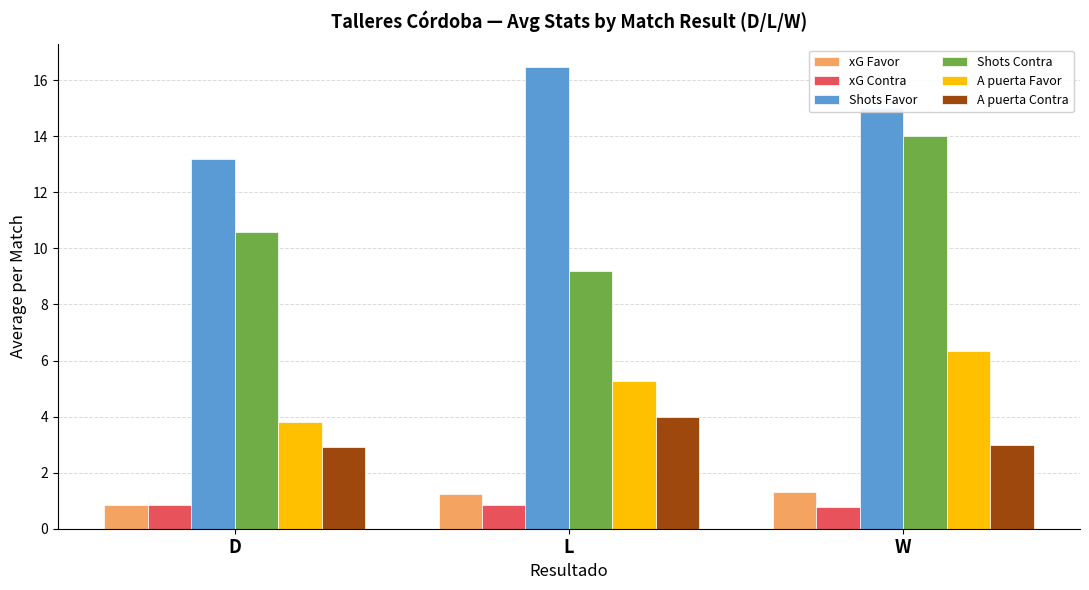

True or false: Shots Contra has a value of 5.4 at D.

False